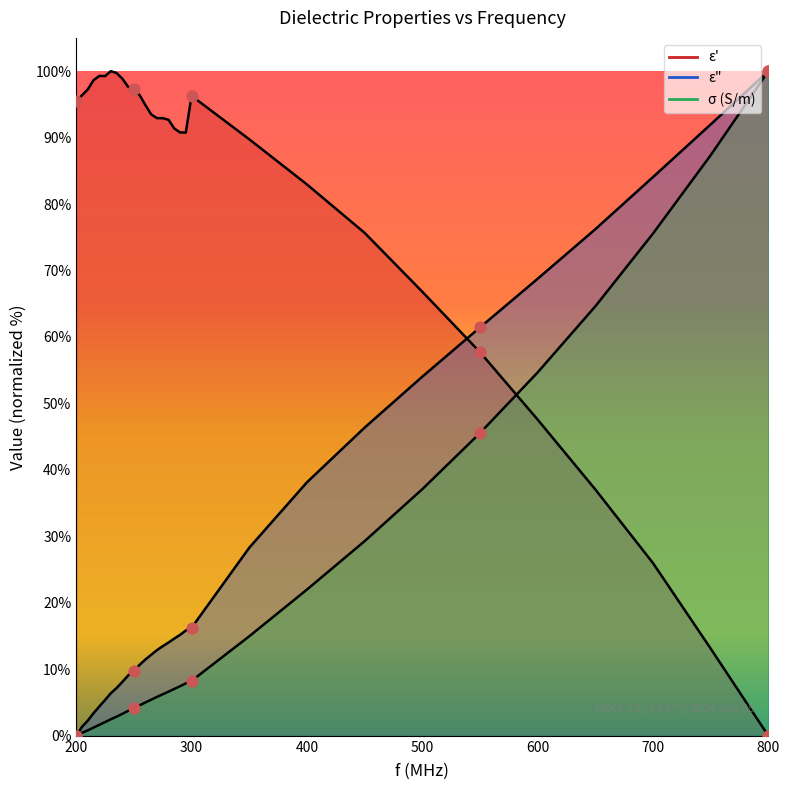

What are all the series names shown in the legend?

ε', ε", σ (S/m)